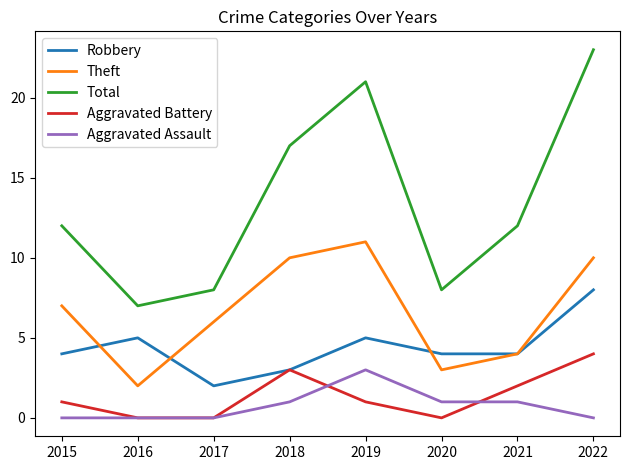

The Robbery series shows 8 at 2019. True or false?

False